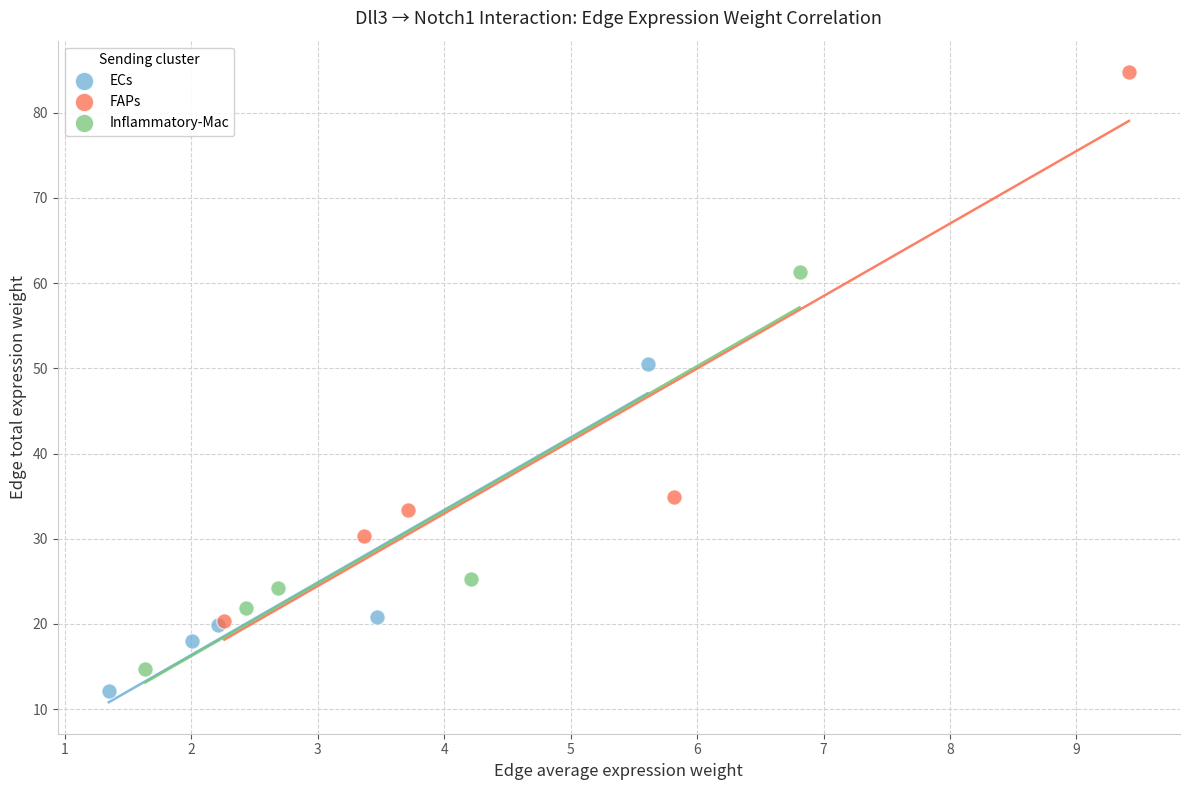

What are all the series names shown in the legend?

ECs, FAPs, Inflammatory-Mac